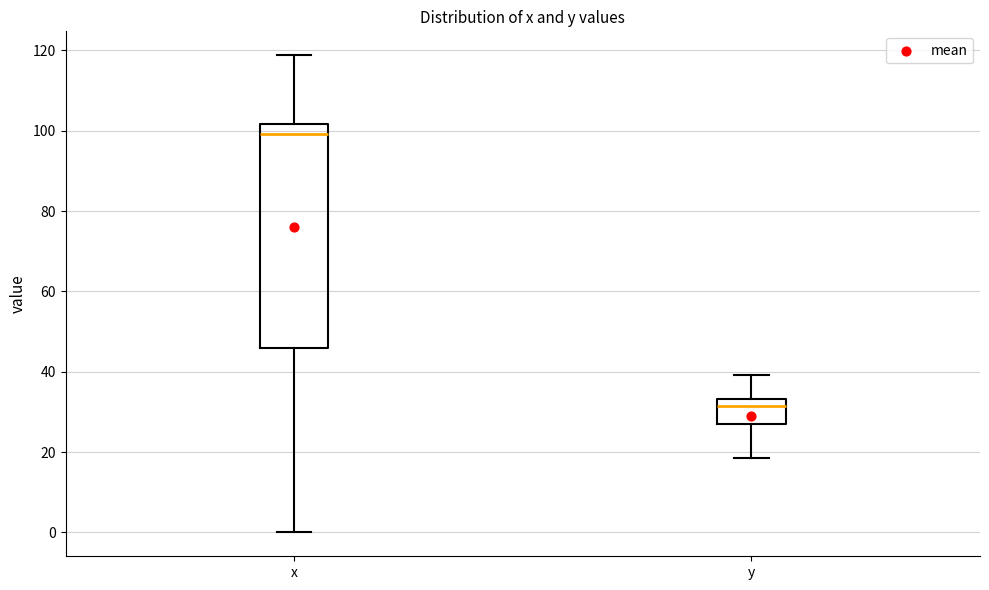

Reading left to right, transcribe this box plot: for each box, give where its median line is, the range the box spans, and where its two whiskers end, as read against the y-axis. The values are not printed on the chart, so give them approximately, as read against the axis.

x: median 100, box 46 to 102, whiskers 0 to 118
y: median 32, box 26 to 34, whiskers 18 to 40